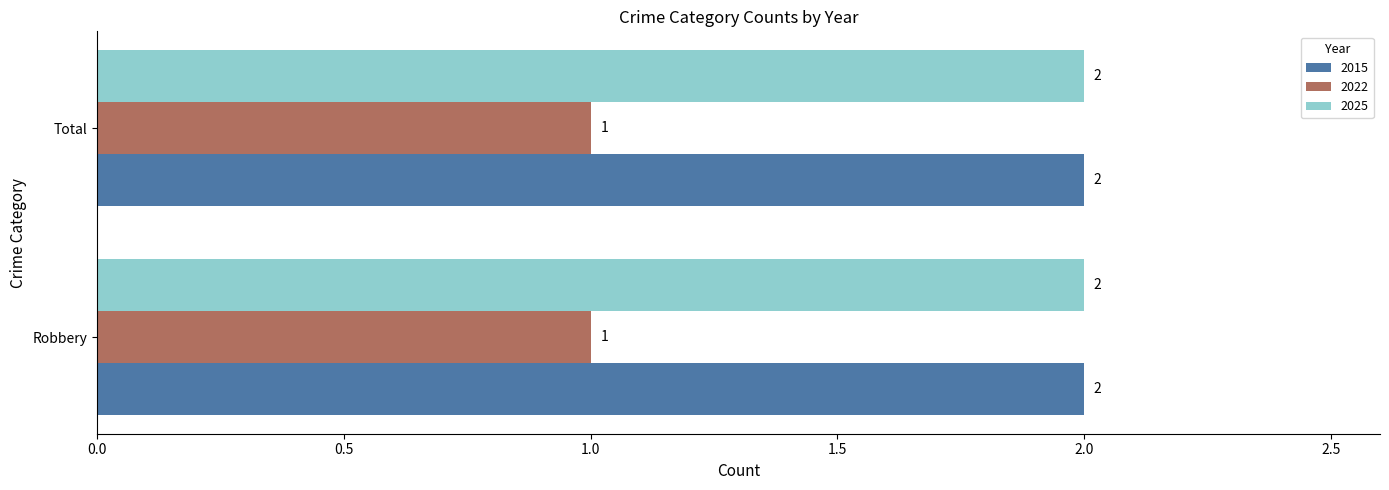

At how many categories does at least one series exceed 1?

2